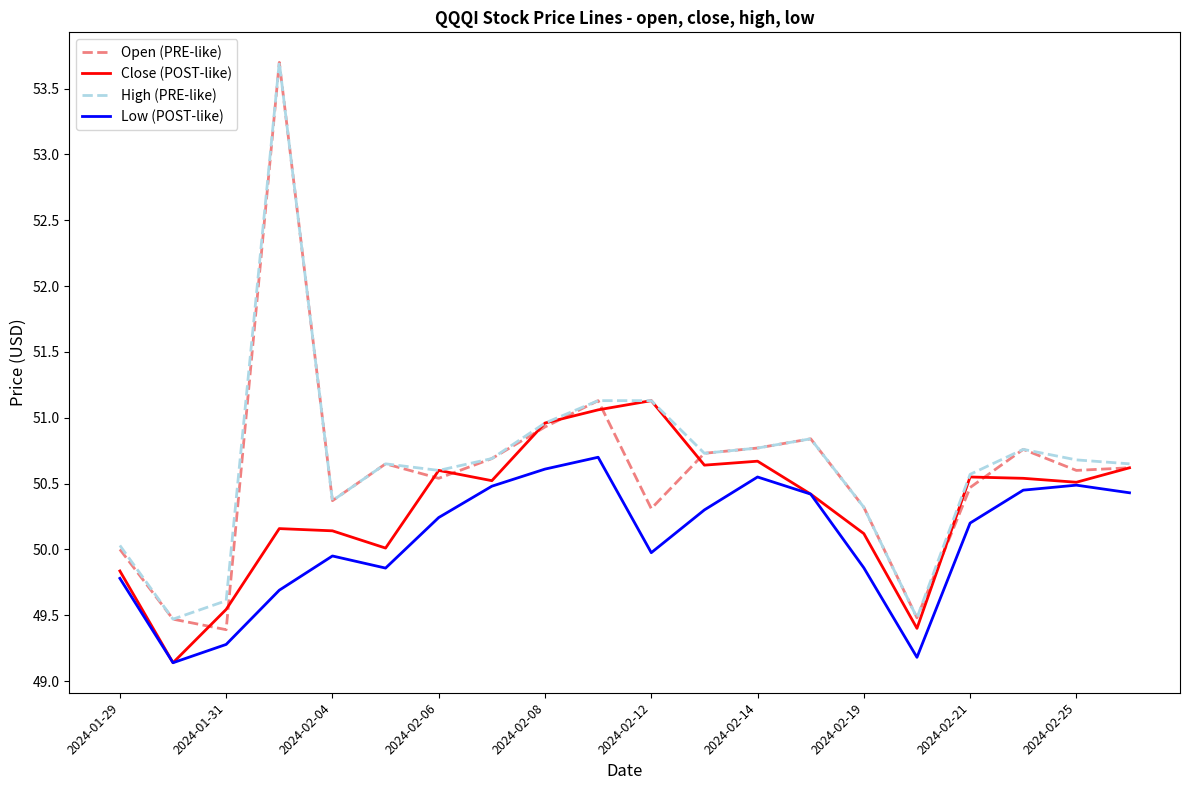

True or false: Open (PRE-like) has more than 1 interior local peaks.

True